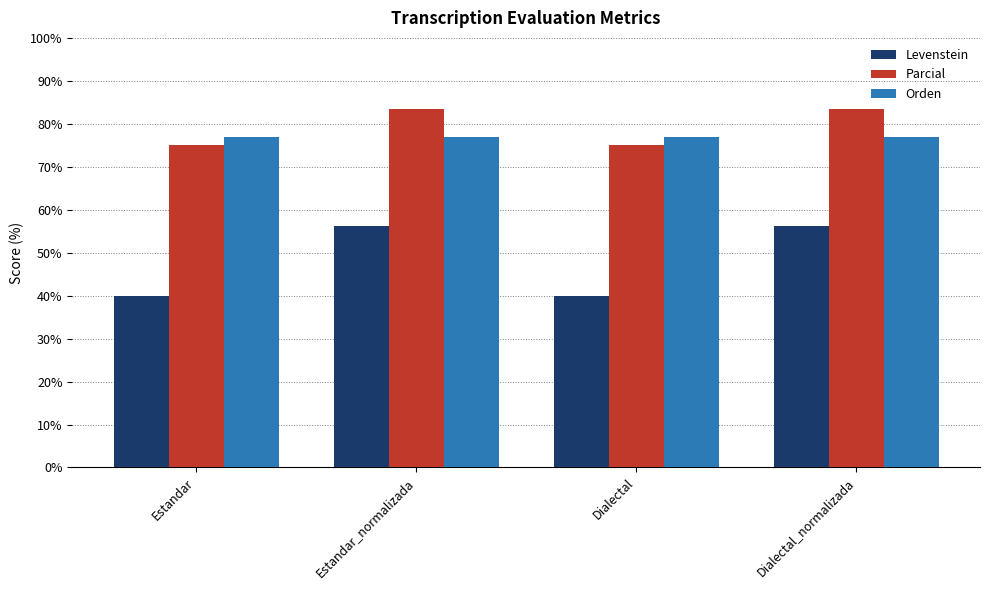

Count the number of categories in the chart.

4